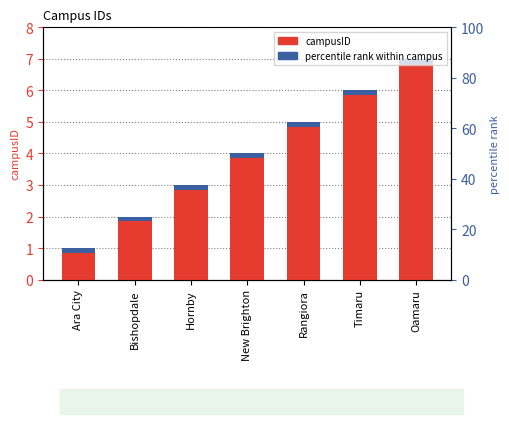

What is the value of the 1st bar from the left?

1